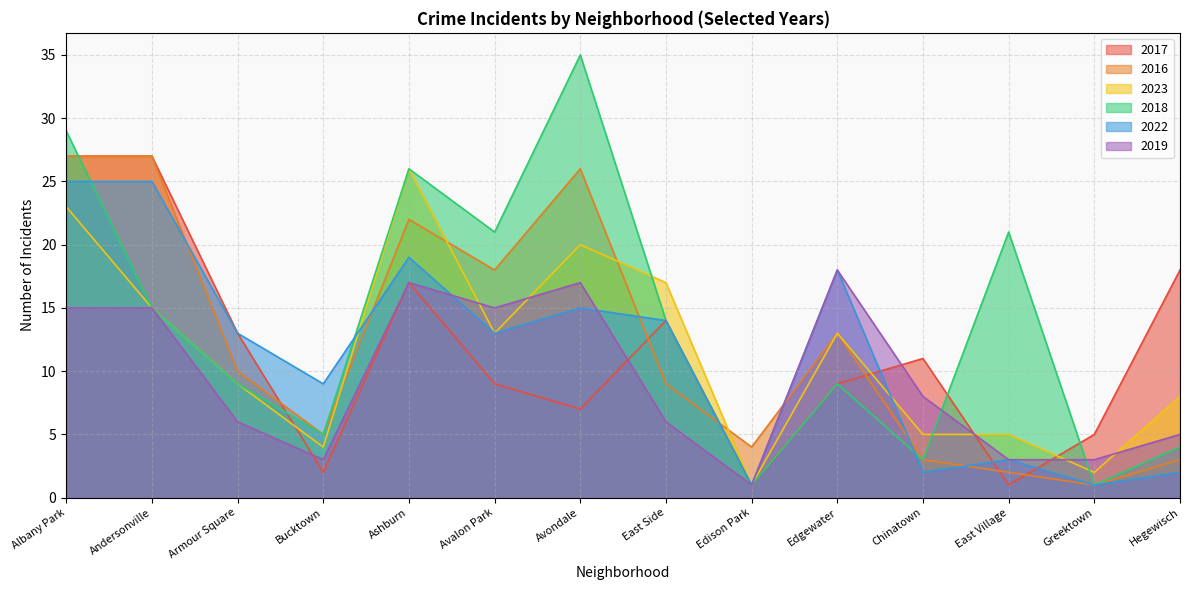

What are all the series names shown in the legend?

2017, 2016, 2023, 2018, 2022, 2019